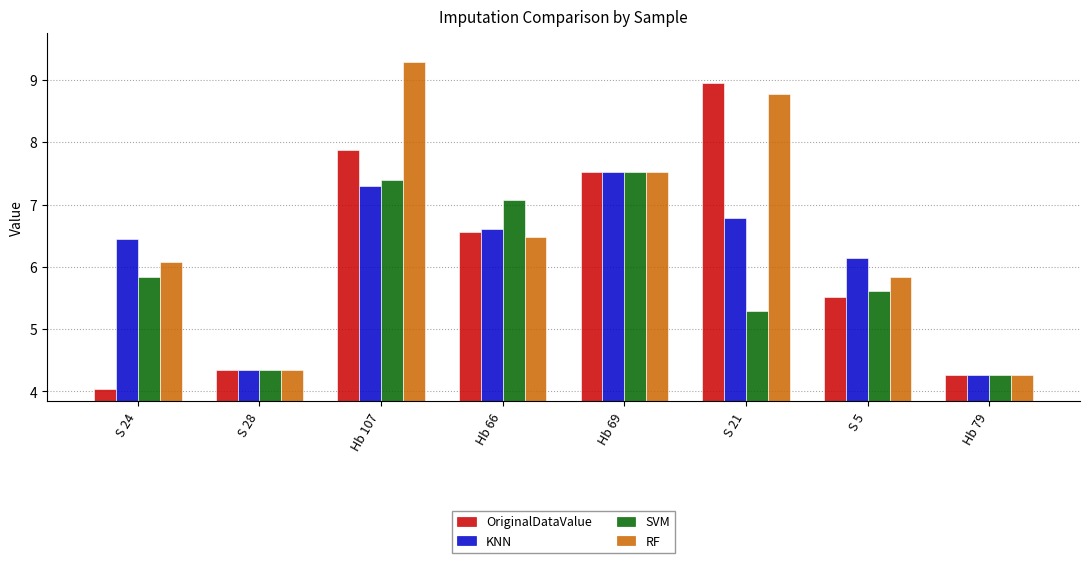

What position from the right is Hb 69?

4